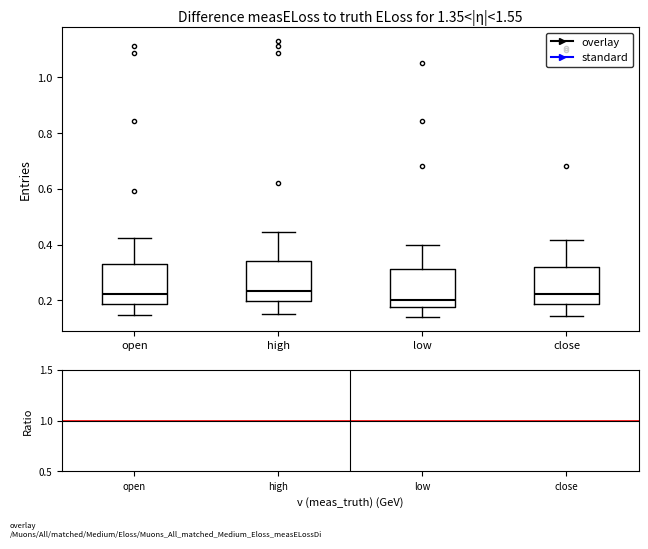

Reading left to right, read every box against the y-axis: the position of its median line, the range the box covers, and the ends of its whiskers. The values are not printed on the chart, so give them approximately, as read against the axis.

open: median 0.22, box 0.18 to 0.34, whiskers 0.14 to 0.42
high: median 0.24, box 0.20 to 0.34, whiskers 0.16 to 0.44
low: median 0.20, box 0.18 to 0.32, whiskers 0.14 to 0.40
close: median 0.22, box 0.18 to 0.32, whiskers 0.14 to 0.42